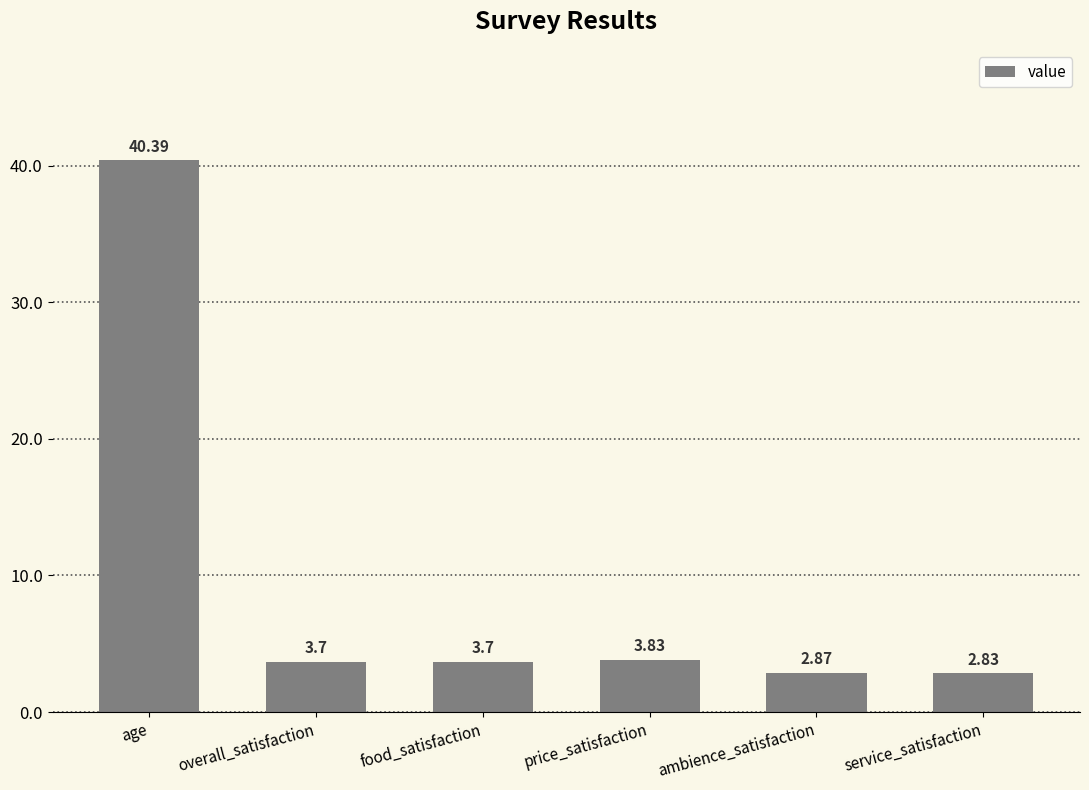

Does the chart contain stacked bars?

No